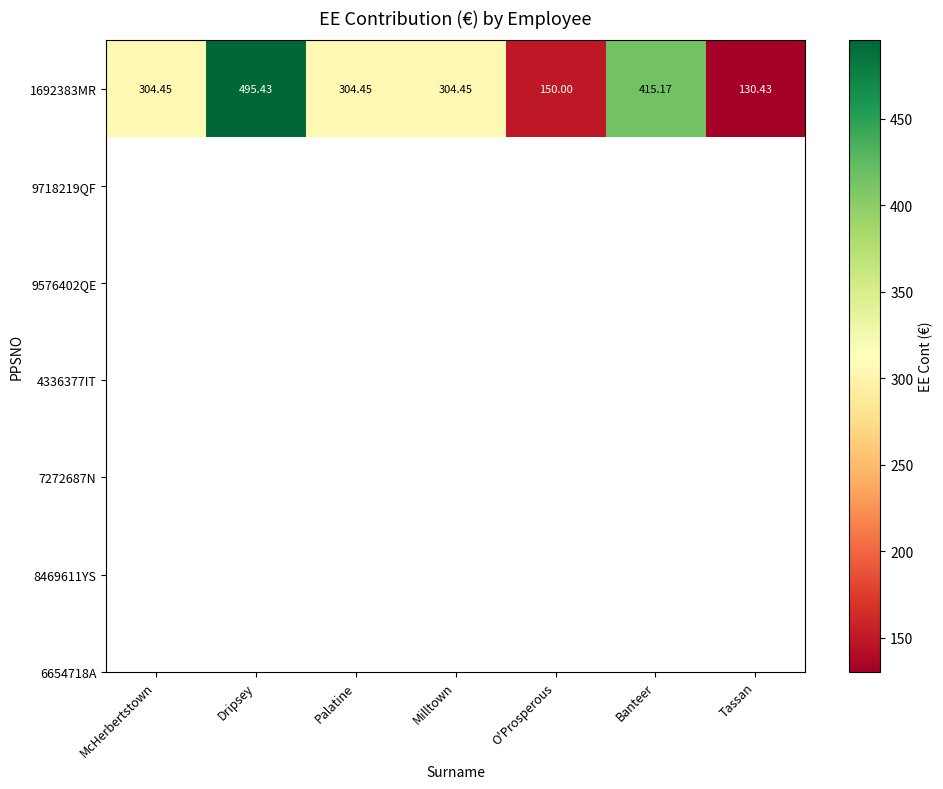

What is the greatest value displayed?

495.4